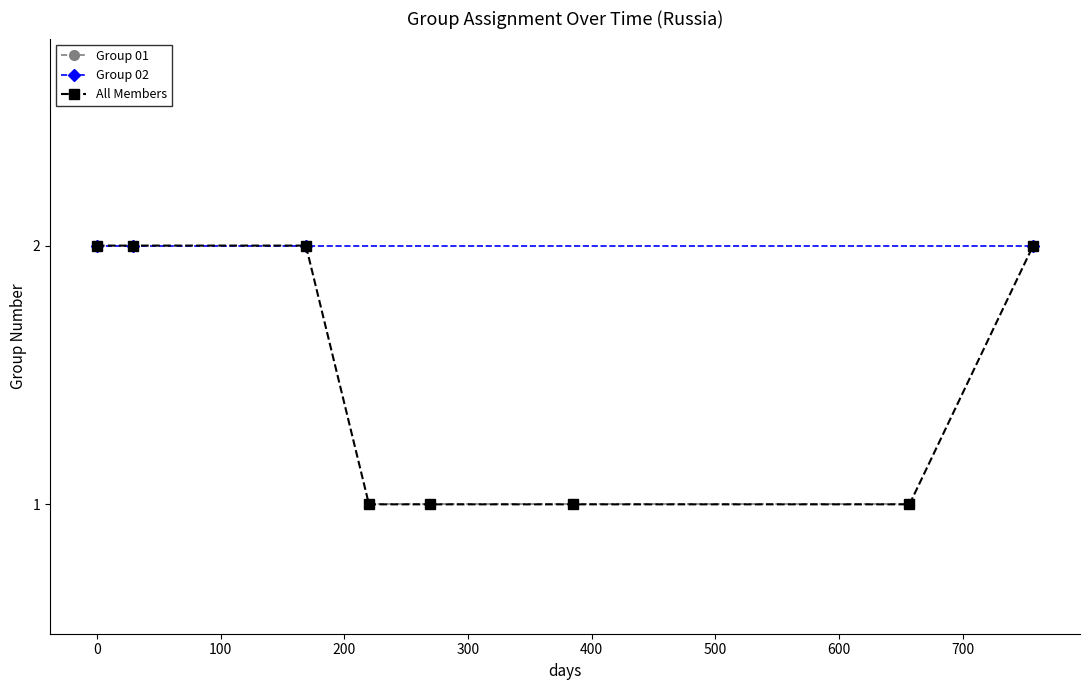

How many categories are shown in the chart?

4